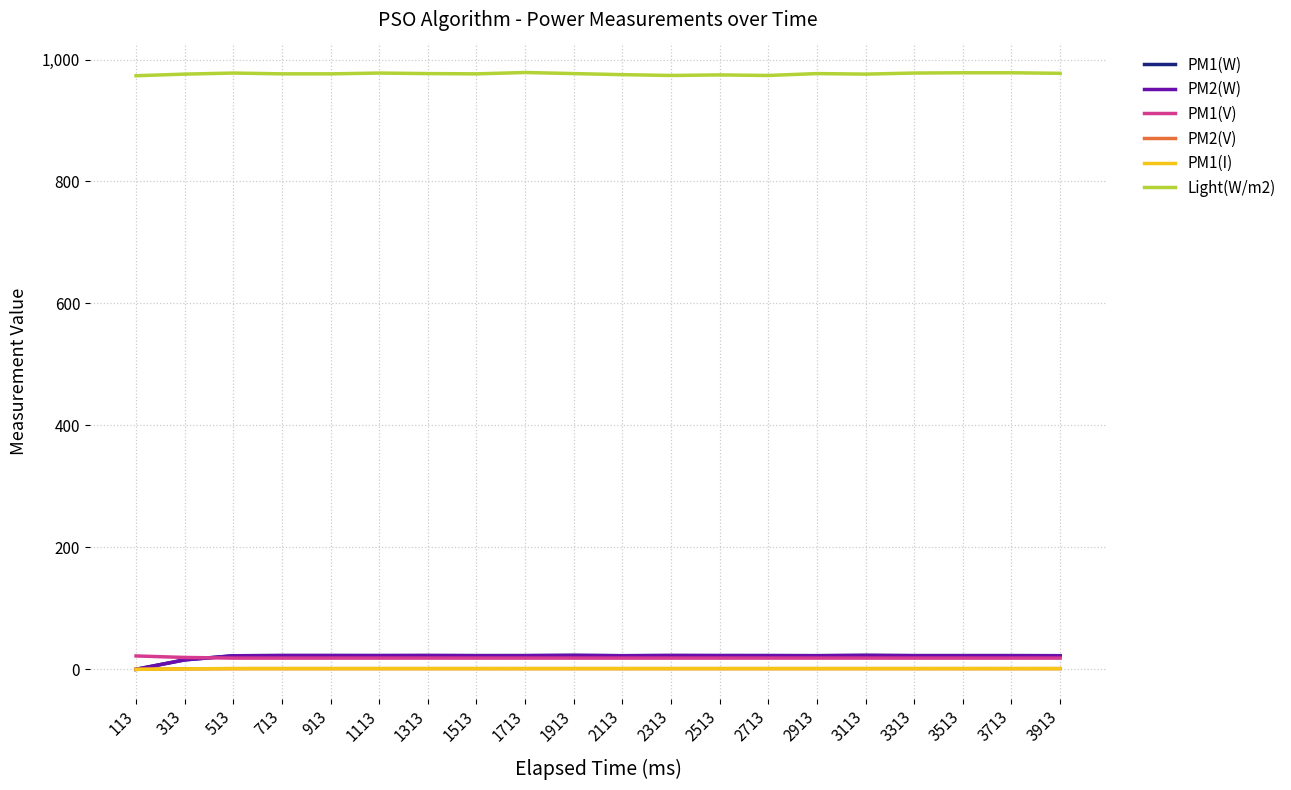

What is the difference between the maximum and minimum values in the PM1(V) series?

3.6